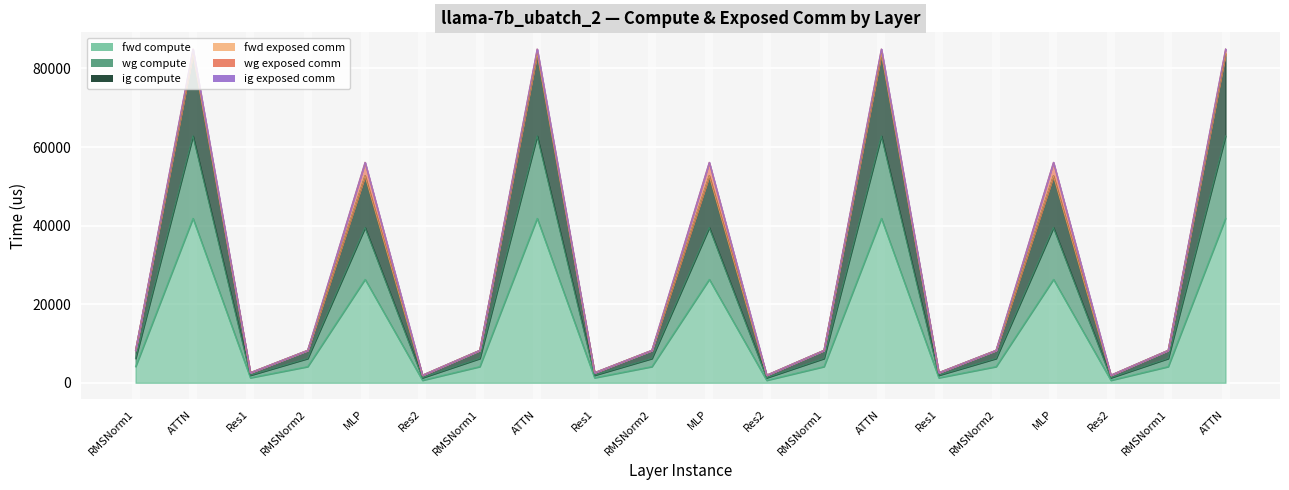

True or false: ig compute and fwd compute cross at least once.

False